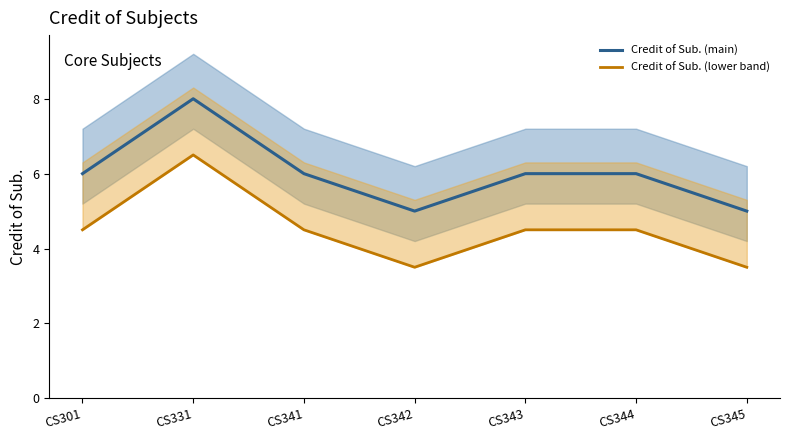

Which series has the largest range (max minus min)?

Credit of Sub. (main)